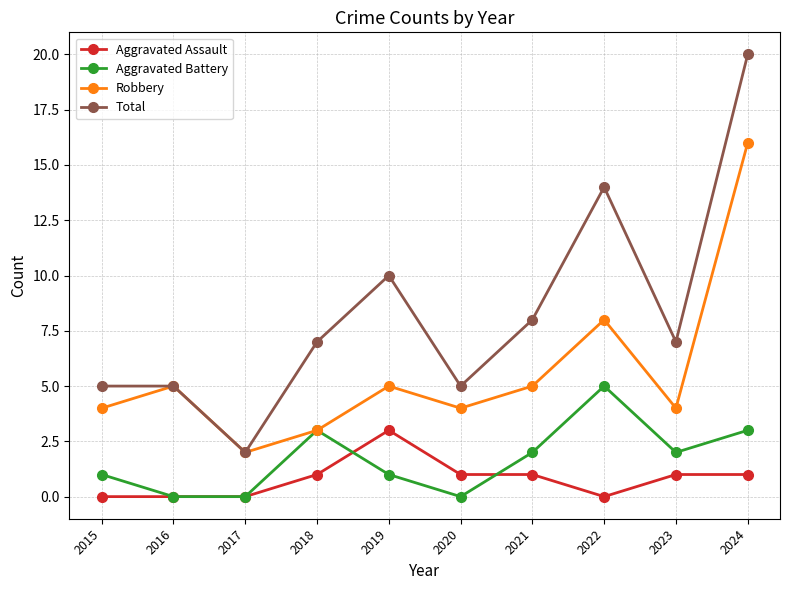

How many interior local peaks does the Robbery series have?

3